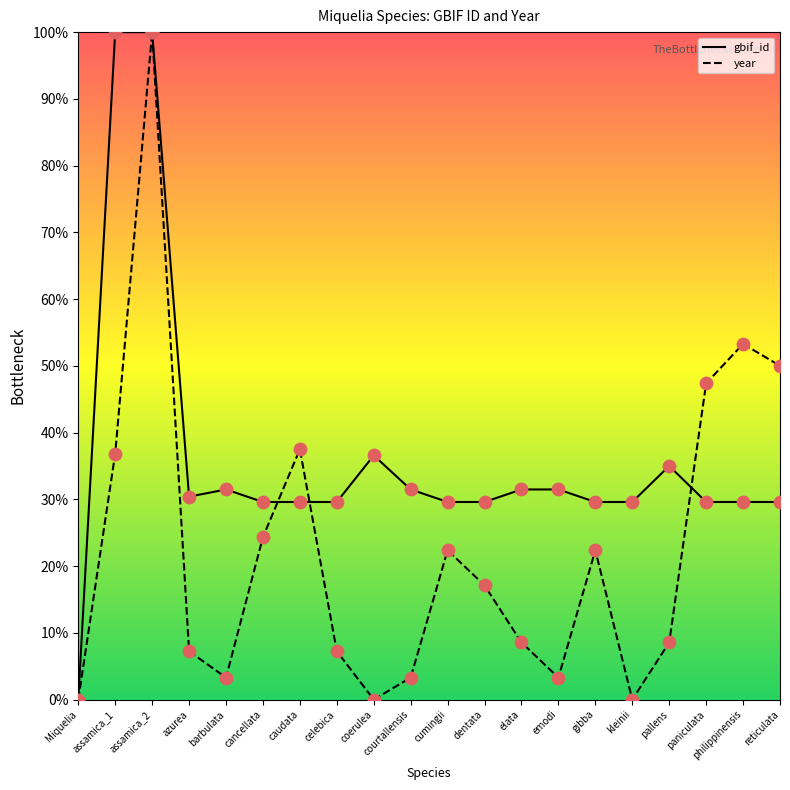

What is the total value across all series at philippinensis?

82.9